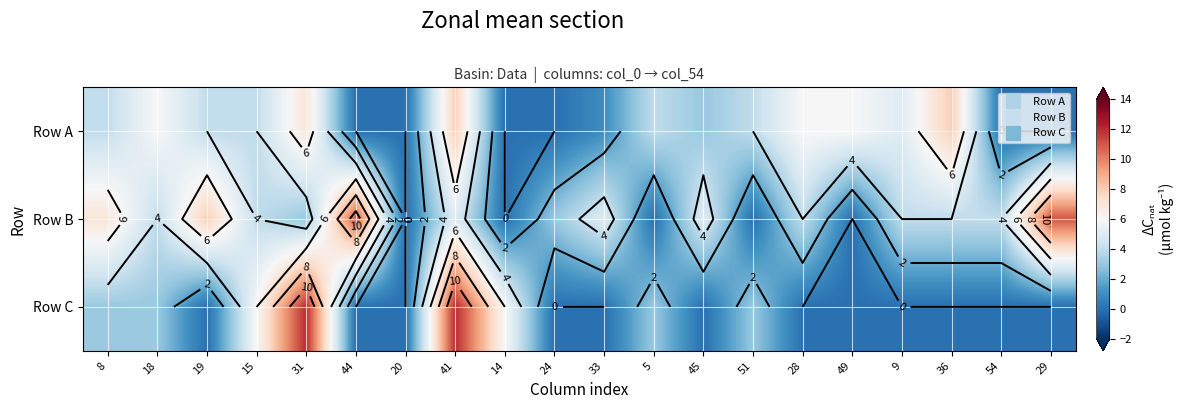

The Row A series shows 9 at 28. True or false?

False